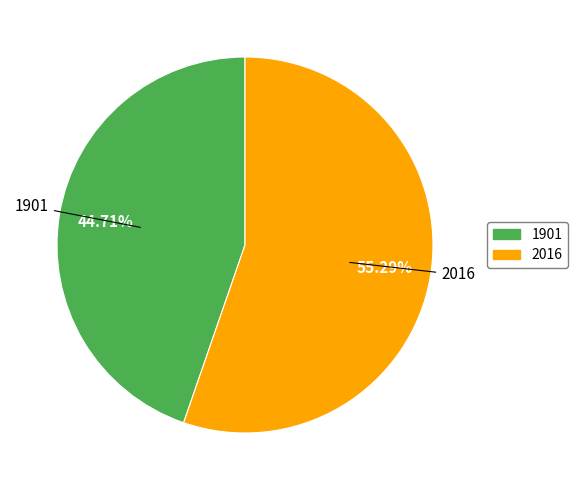

What is the ratio of the value at 1901 to the value at 2016?

0.8